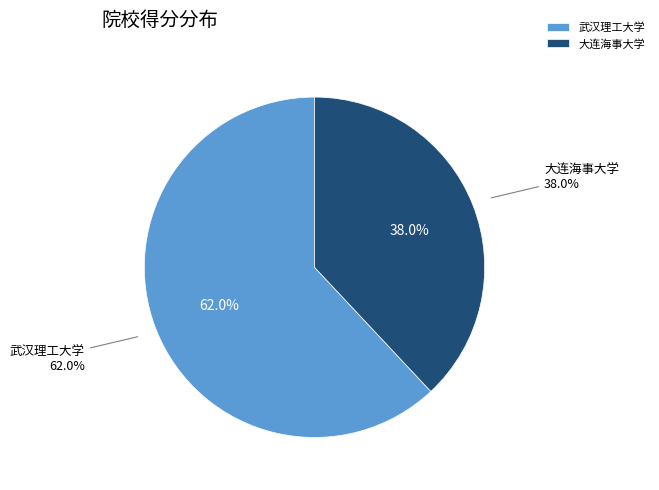

Approximately how many times larger is the value at 武汉理工大学 compared to 大连海事大学?

1.6